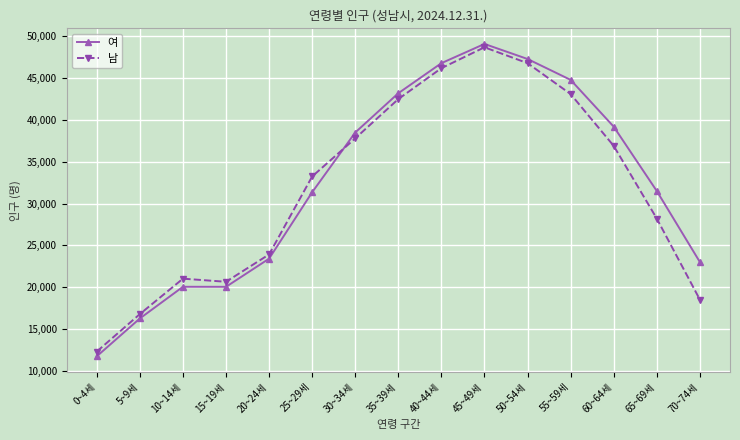

At which category does 여 reach its first local valley?

15~19세